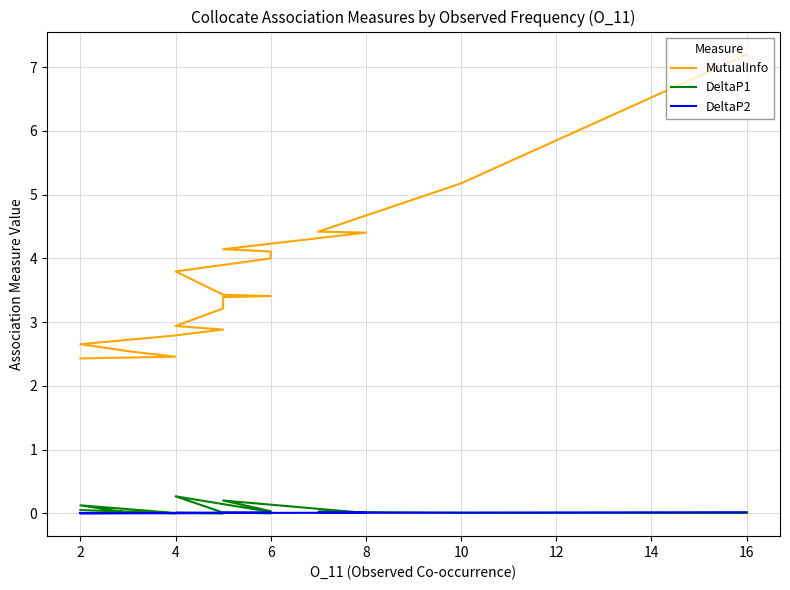

How many intersections are there between DeltaP2 and DeltaP1?

11